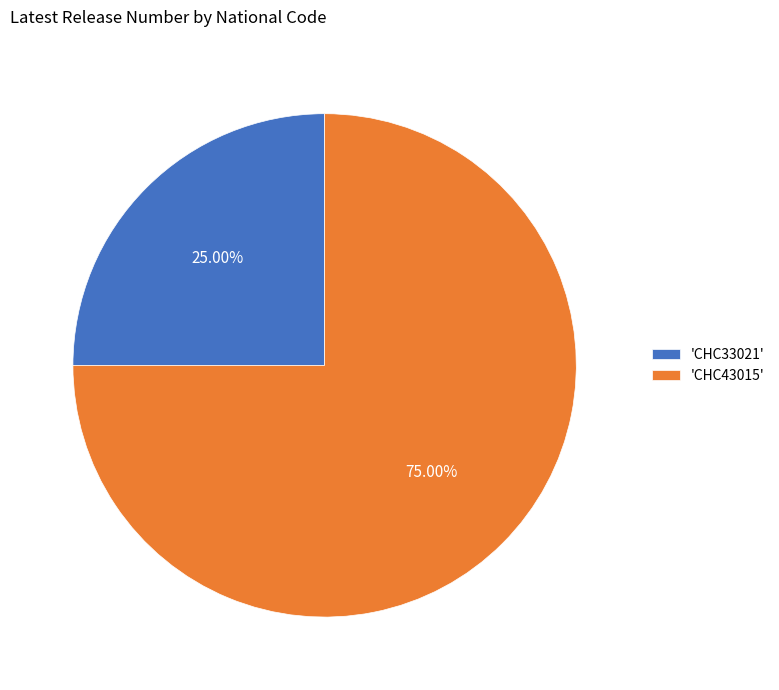

Count the number of slices in the pie.

2